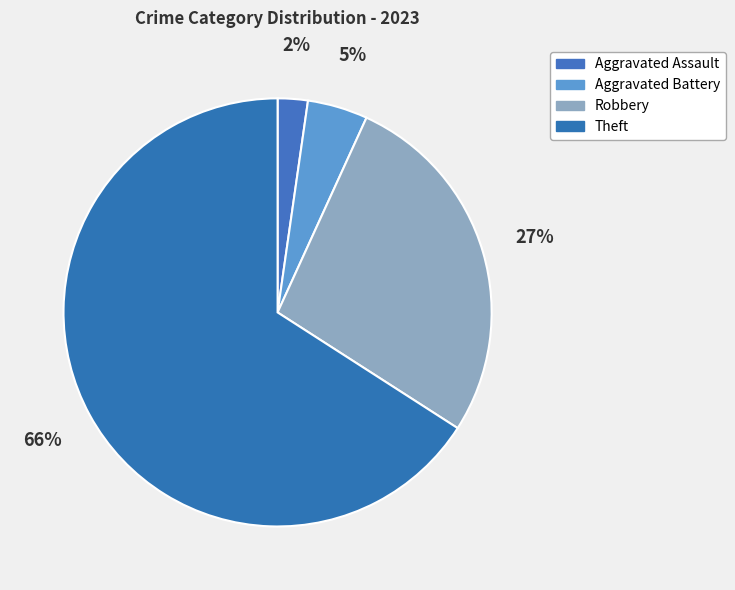

Rank the categories by value from highest to lowest.

Theft, Robbery, Aggravated Battery, Aggravated Assault